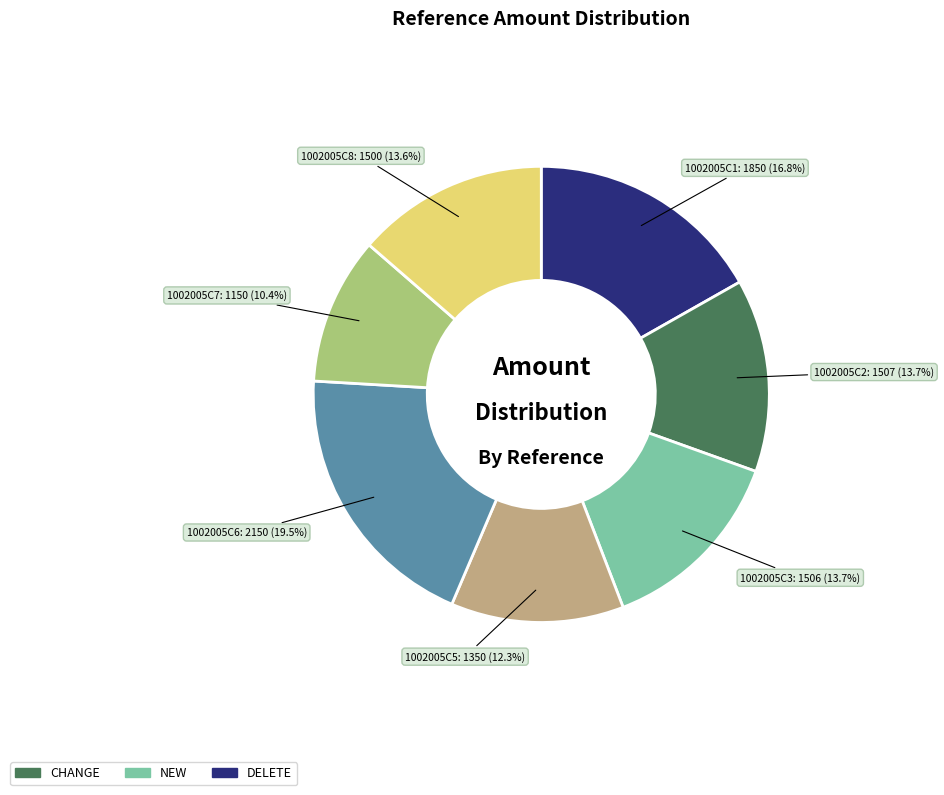

Is there a majority slice in this chart?

No